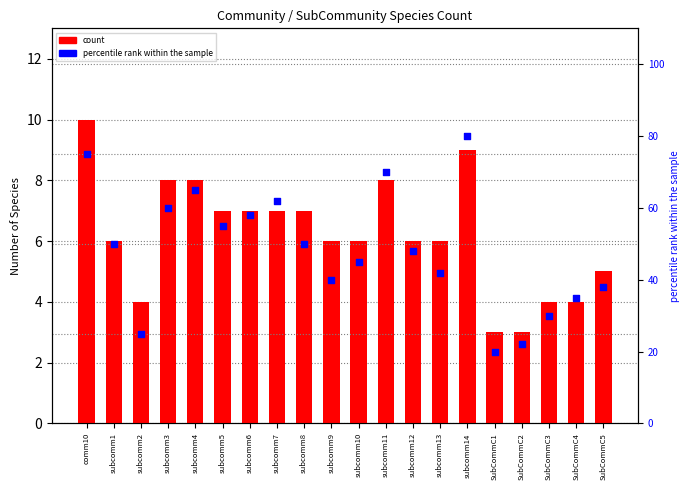

Which series reaches the maximum Y coordinate?

percentile rank within the sample